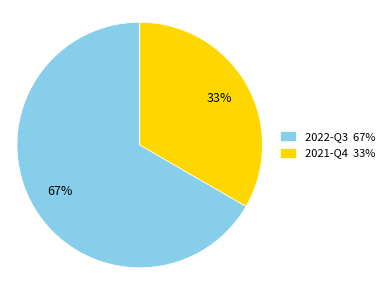

Is 2021-Q4 the majority of the pie?

No